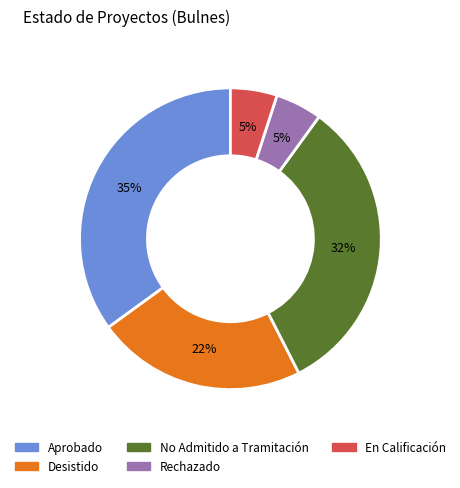

To the nearest percent, what is the average slice percentage?

20%